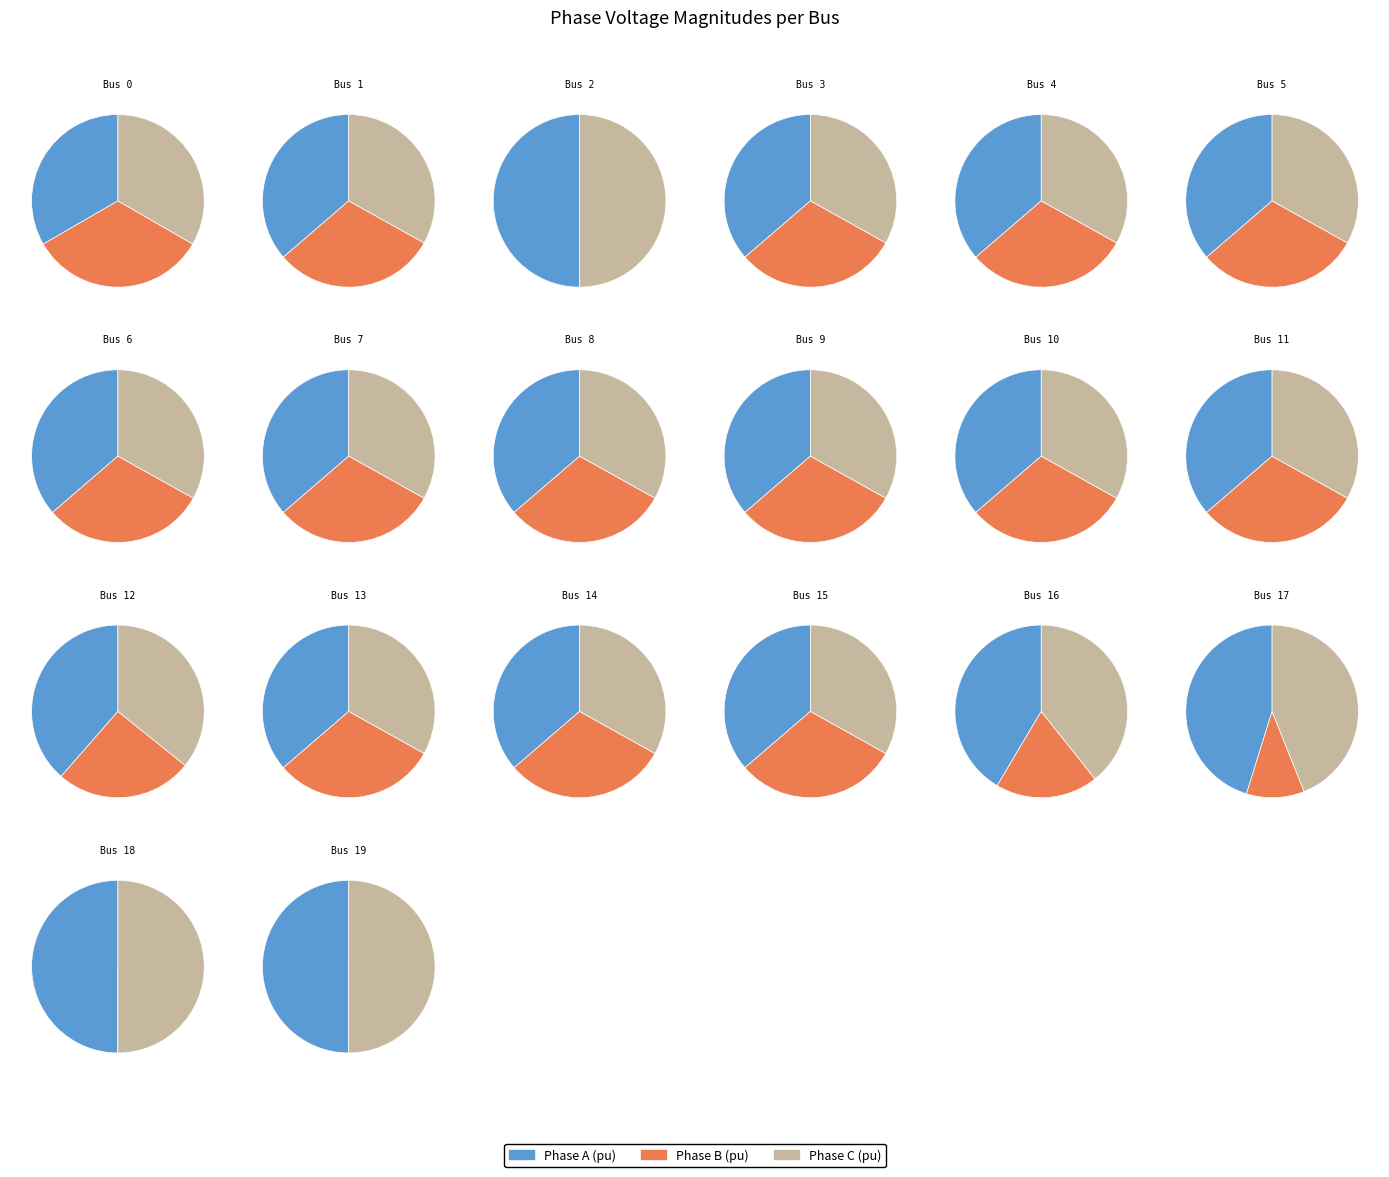

At 13, list the series in order from smallest to largest.

pf_vm_b_pu, pf_vm_c_pu, pf_vm_a_pu